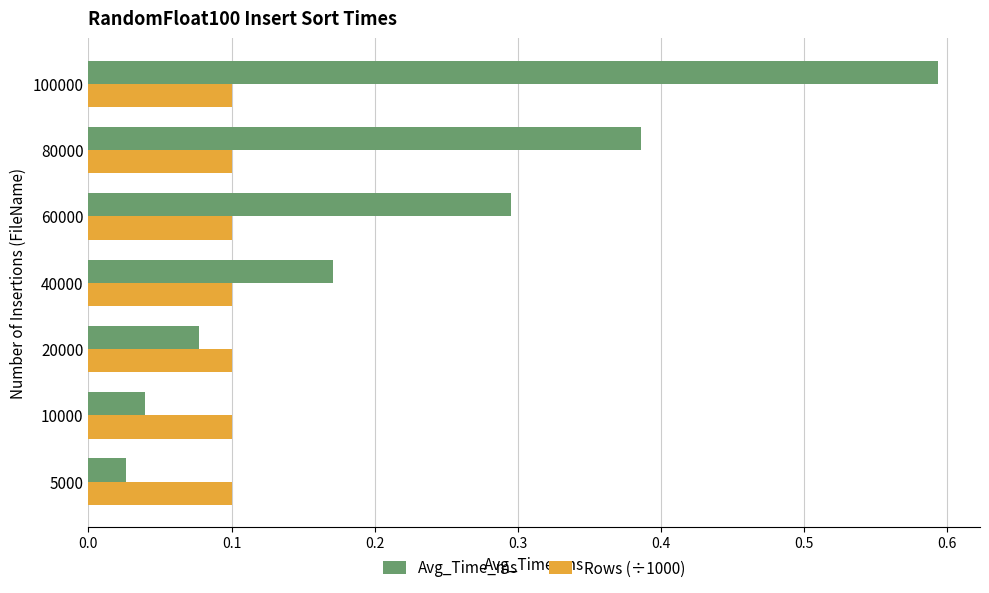

What is the sum of all Avg_Time_ms values?

1.6